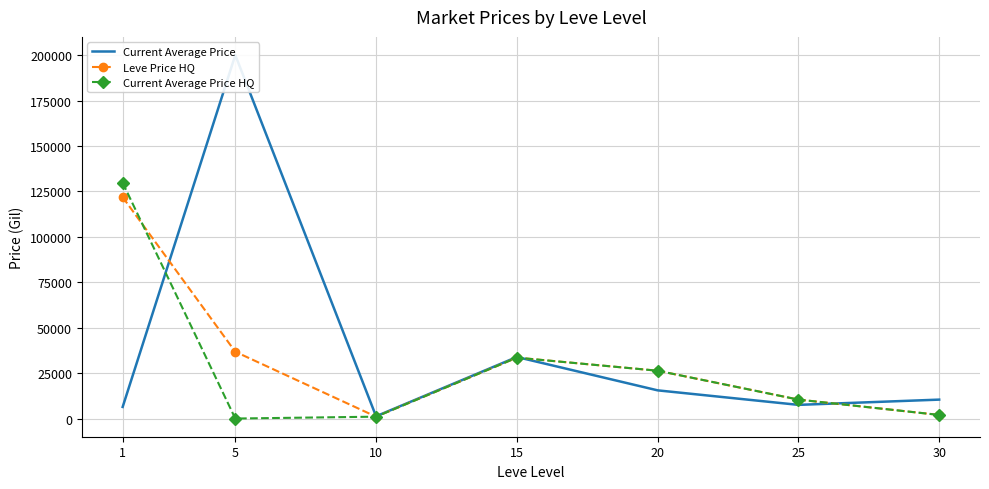

Reading left to right, transcribe all the data shown in this chart.

Current Average Price: 6481.3	200000.0	1326.2	33941.8	15598.5	7612.5	10499.9
Leve Price HQ: 121842.4	36835.0	1123.0	33586.8	26397.3	10512.9	2080.0
Current Average Price HQ: 129760.1	90.0	1123.0	33586.8	26397.3	10512.9	2080.0